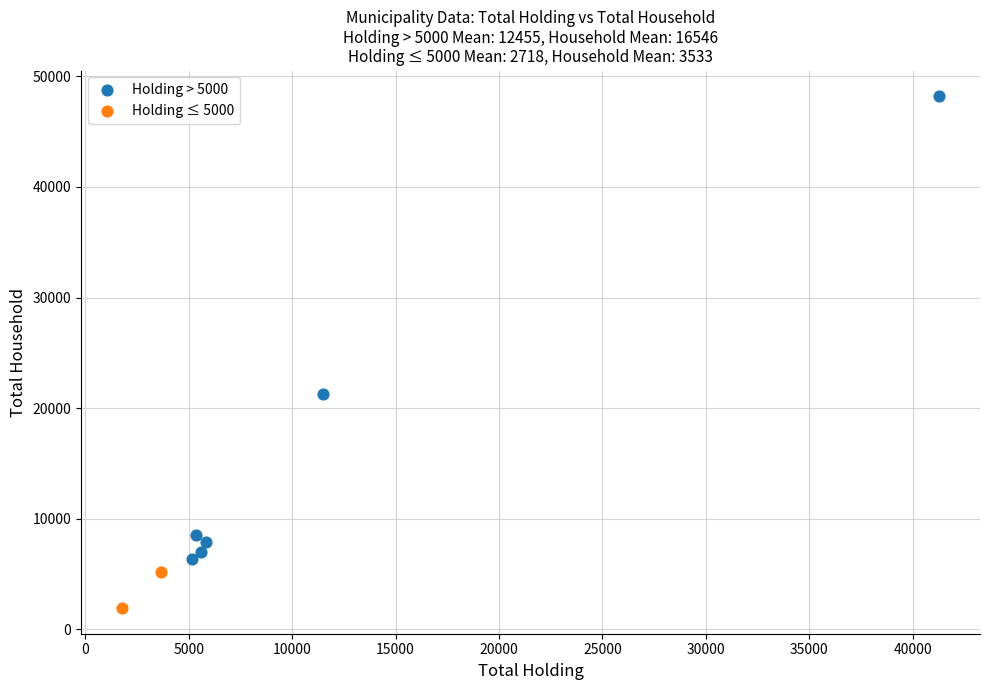

What are all the series names shown in the legend?

Holding > 5000, Holding ≤ 5000